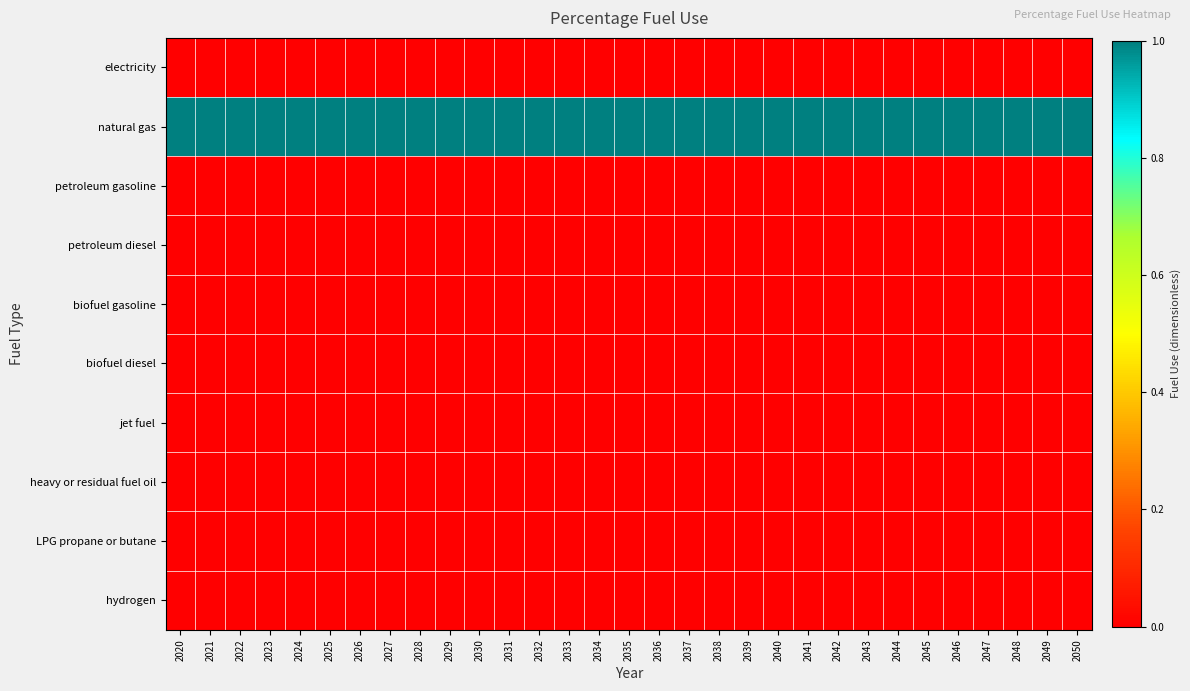

What is the spread (max minus min) of values at 2024?

1